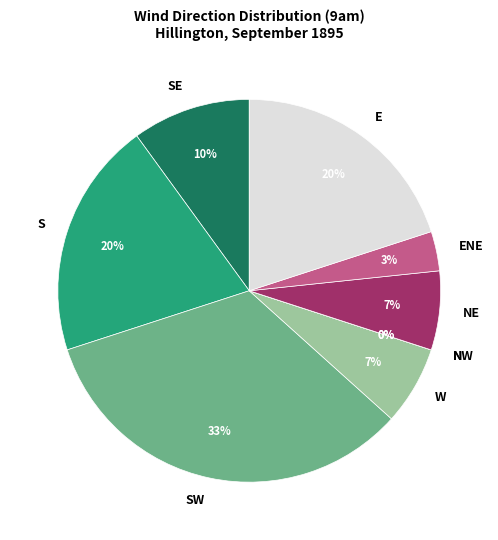

How much of the chart is everything except W?

93.3%